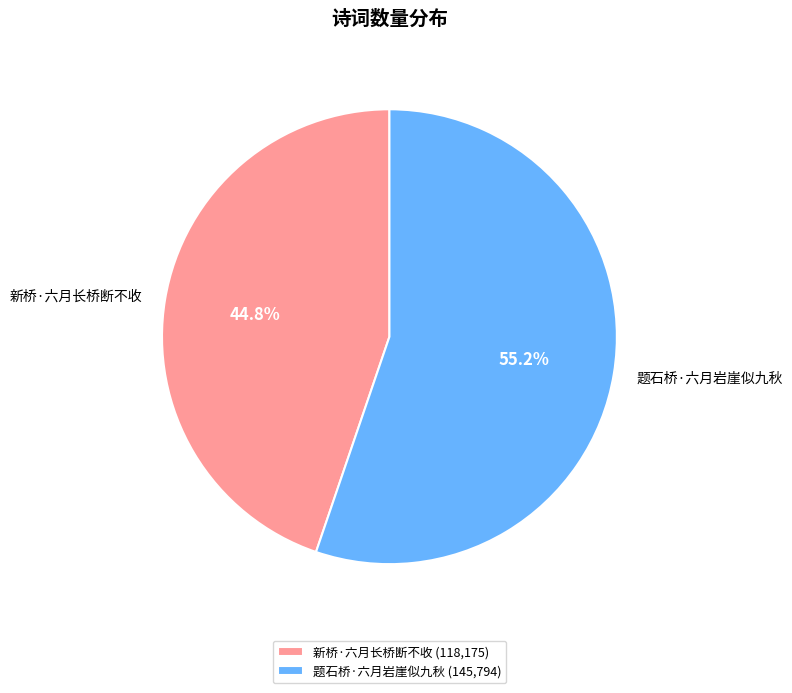

Is the sum of 题石桥·六月岩崖似九秋 and 新桥·六月长桥断不收 greater than half?

Yes